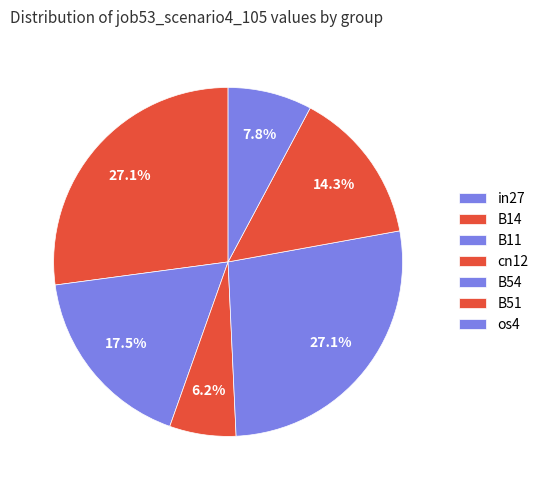

To the nearest percent, what portion does cn12 represent?

6%